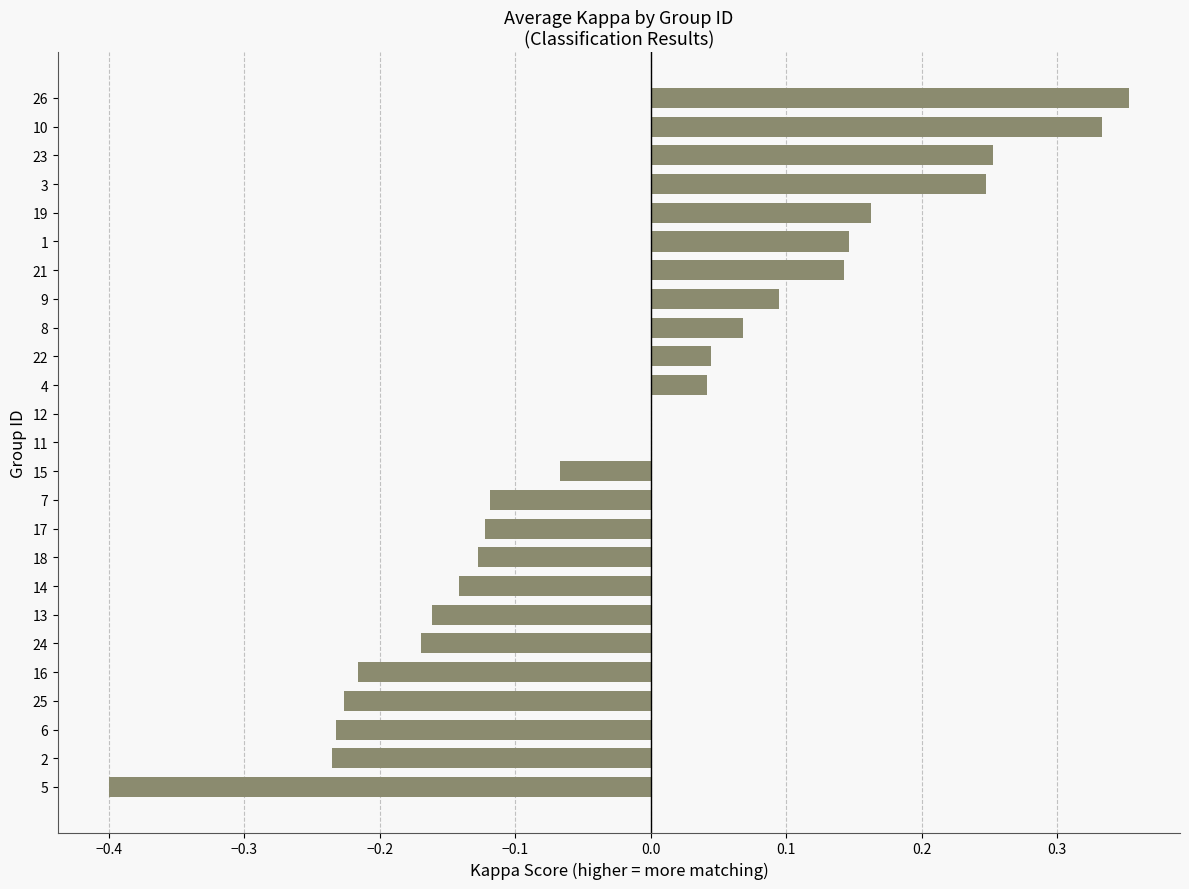

What is the sum of the values at 7 and 25?

-0.3